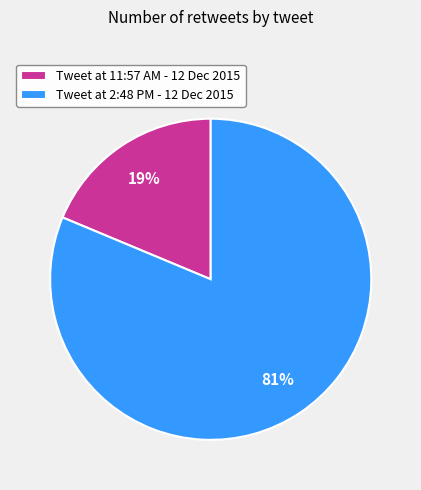

Which category accounts for the majority?

Tweet at 2:48 PM - 12 Dec 2015